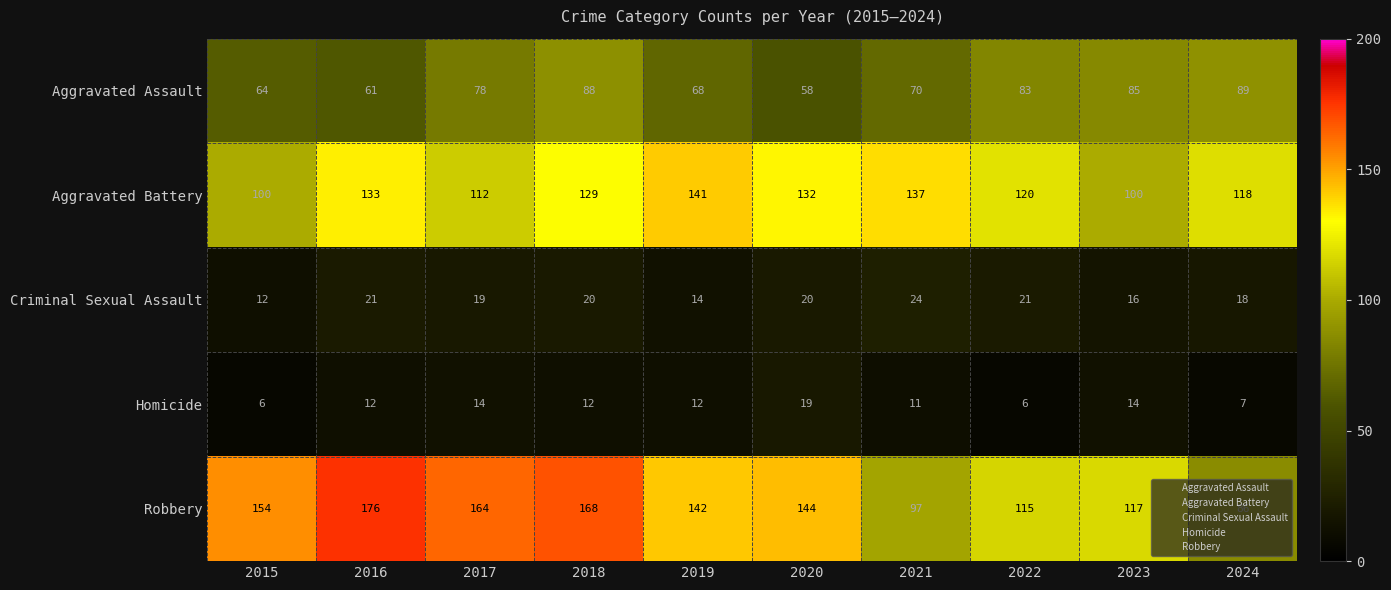

Read the Aggravated Assault value at 2024, to the nearest 5.

90